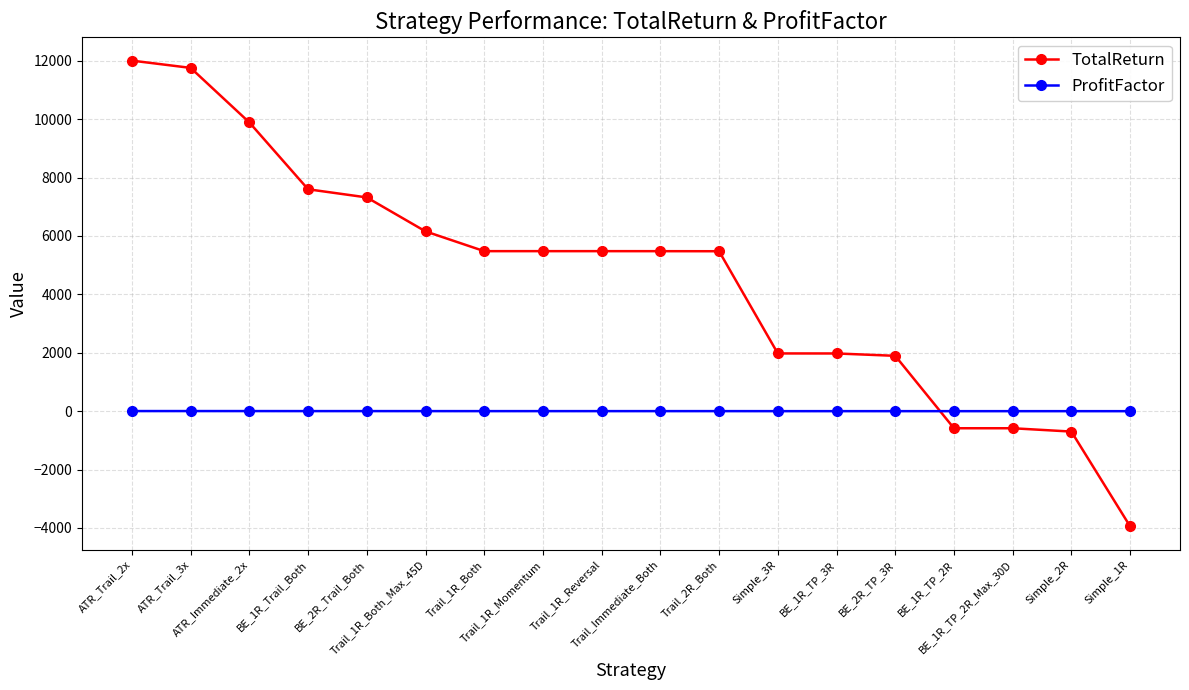

What is the difference between the maximum and second lowest values in the TotalReturn series?

12704.0